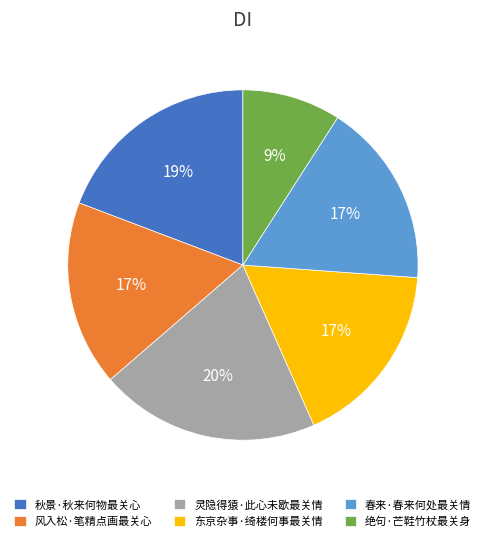

To the nearest percent, what is the combined percentage of 东京杂事·绮楼何事最关情 and 绝句·芒鞋竹杖最关身?

26%